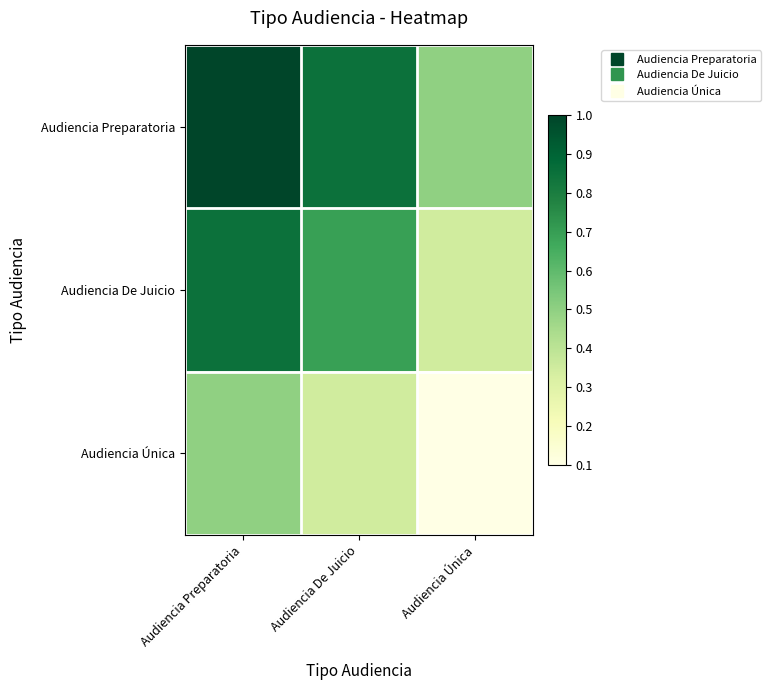

Between Audiencia De Juicio and Audiencia Única, which series saw the biggest shift?

Audiencia Preparatoria